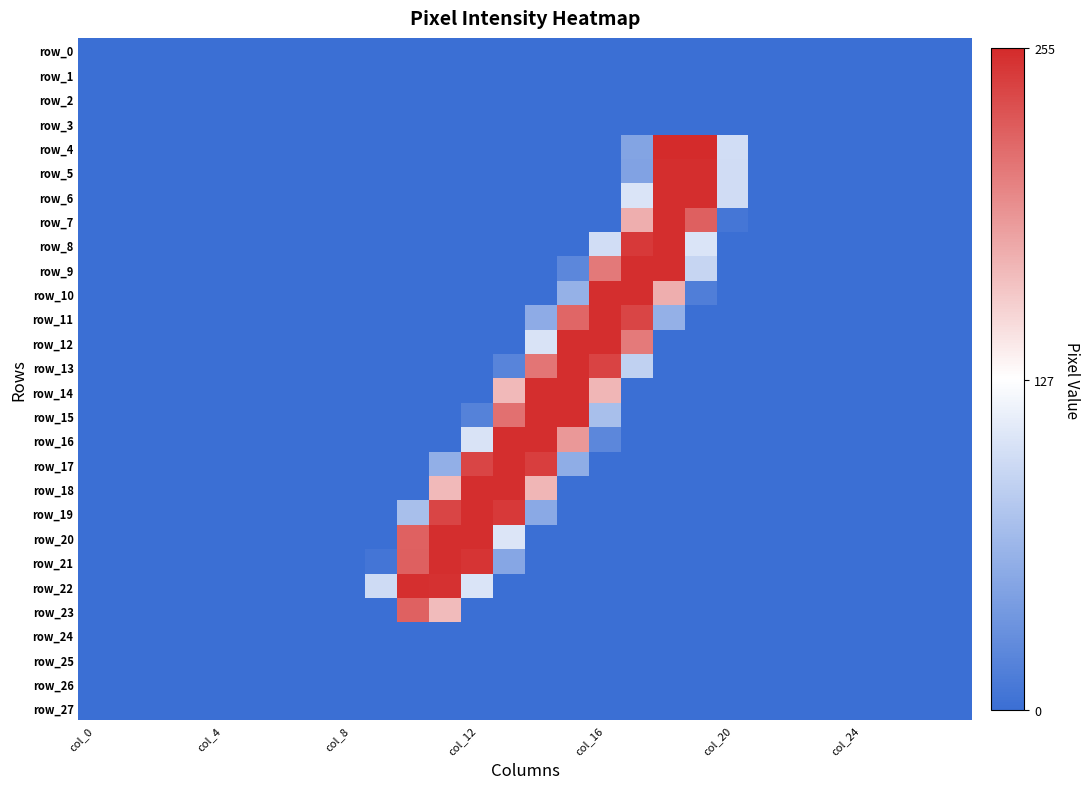

Which category has the highest value in the row_11 series?

col_16